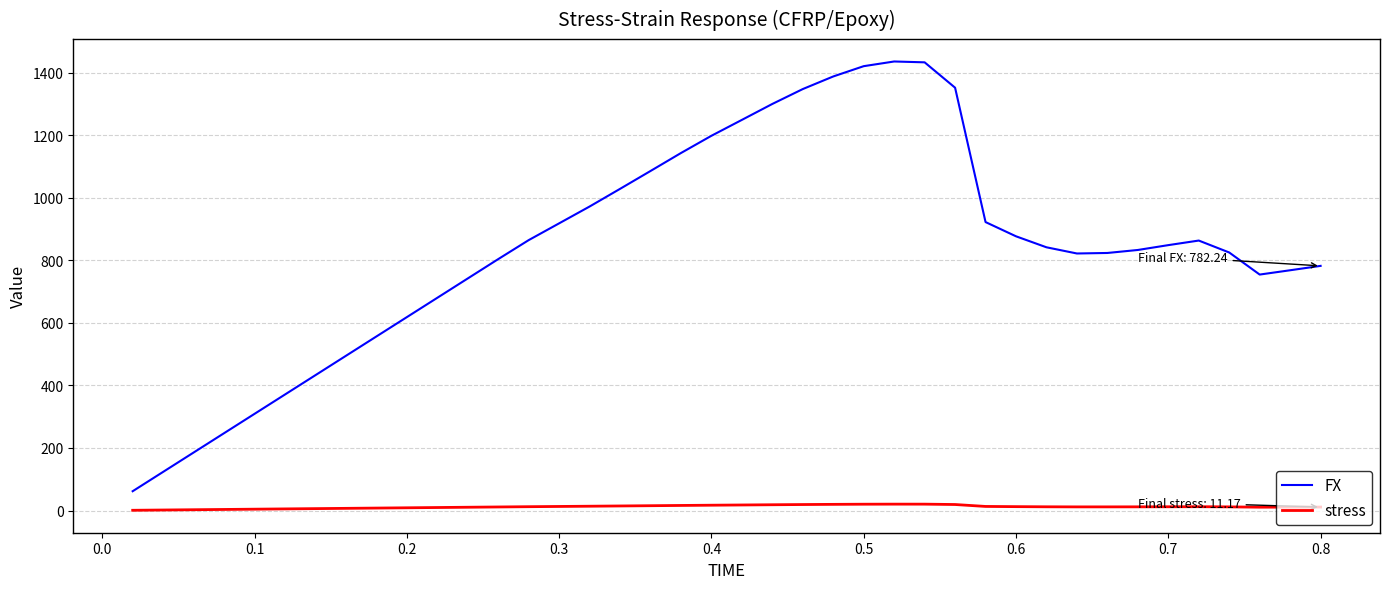

What is the difference between the maximum and minimum values in the FX series?

1373.8